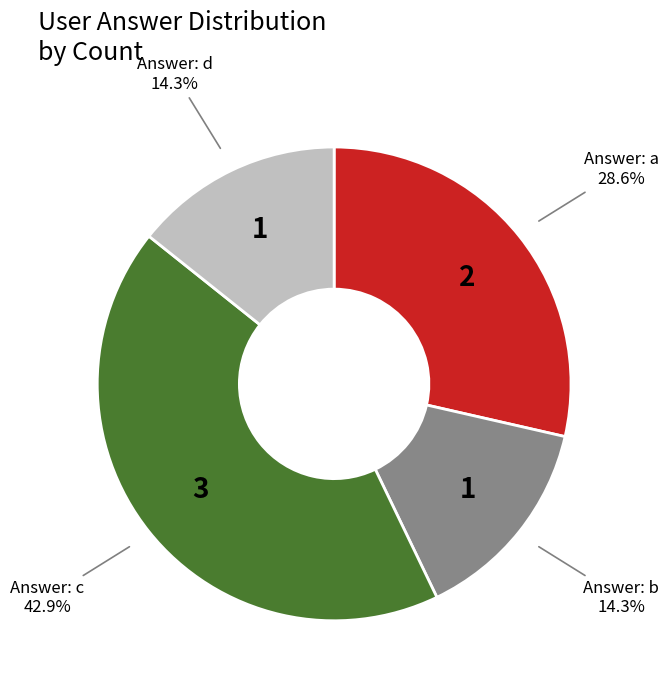

Does any single category account for the majority?

No